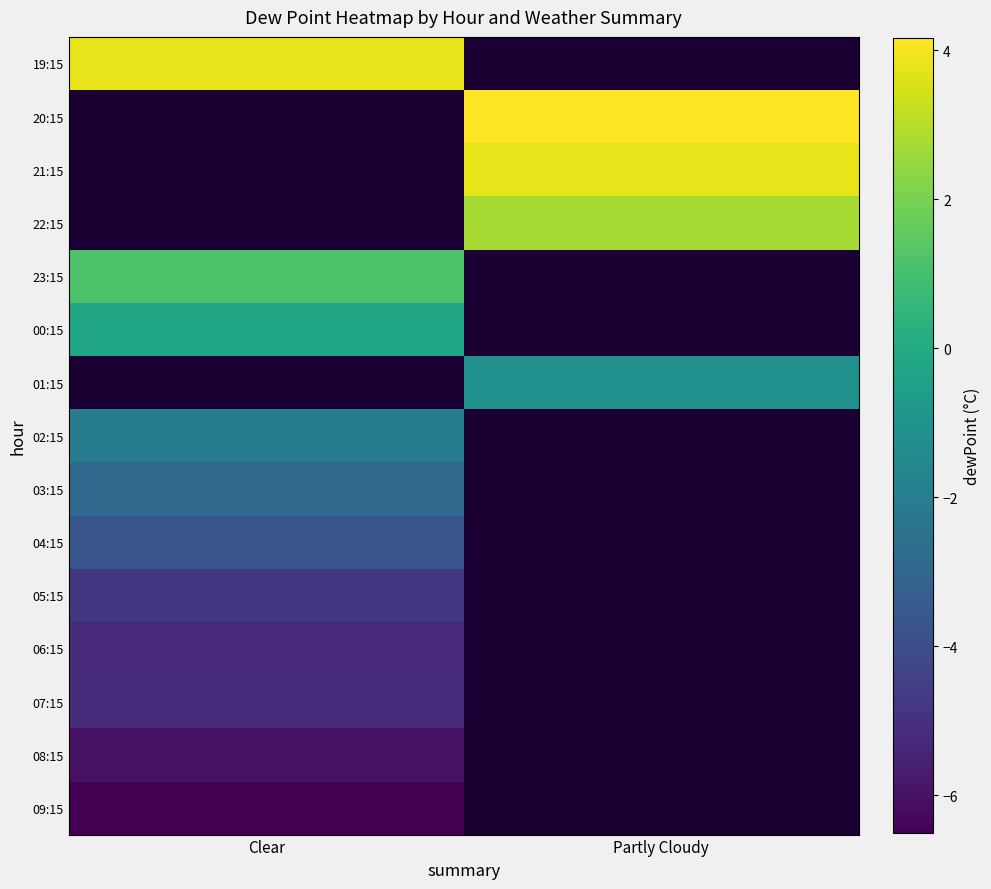

How many distinct data groups are displayed?

15